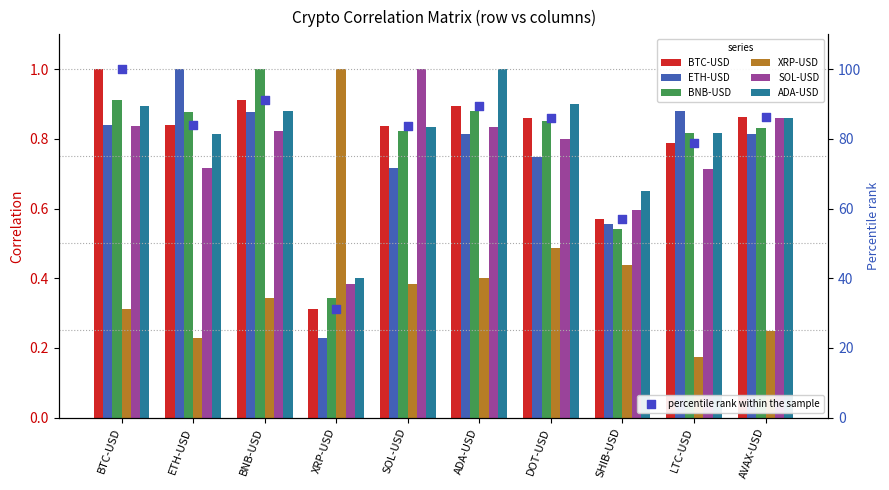

What is the total value across all series at ETH-USD?

4.5